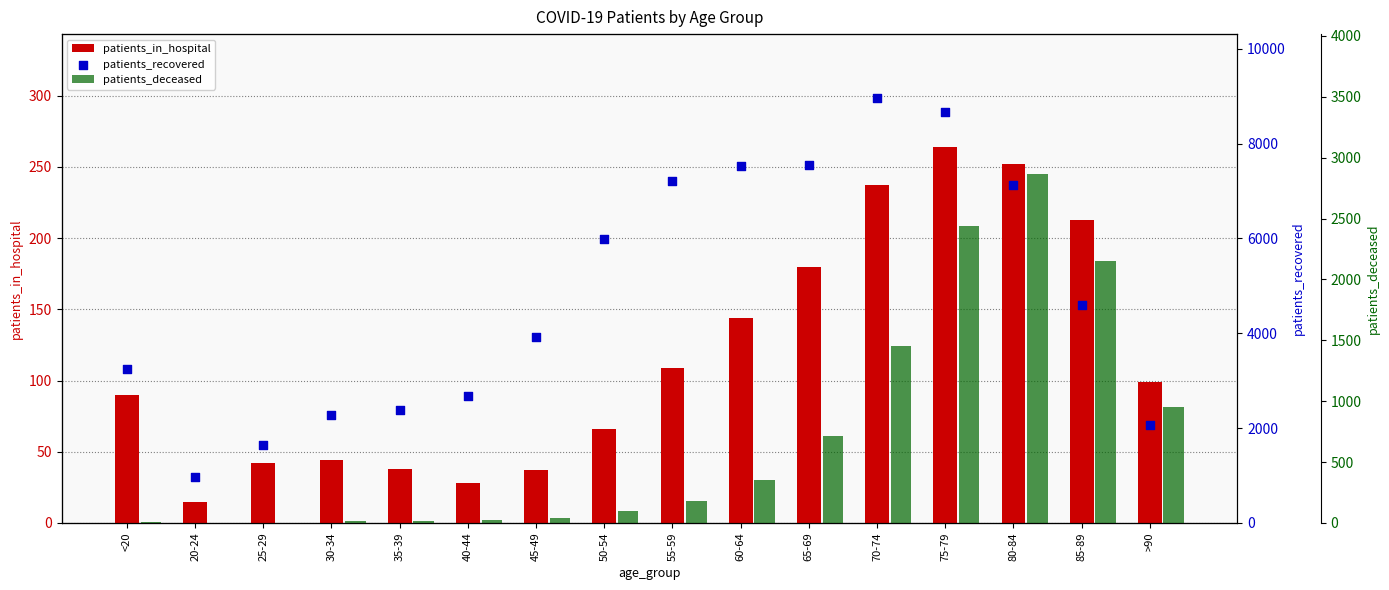

At how many categories does at least one series exceed 5777?

7